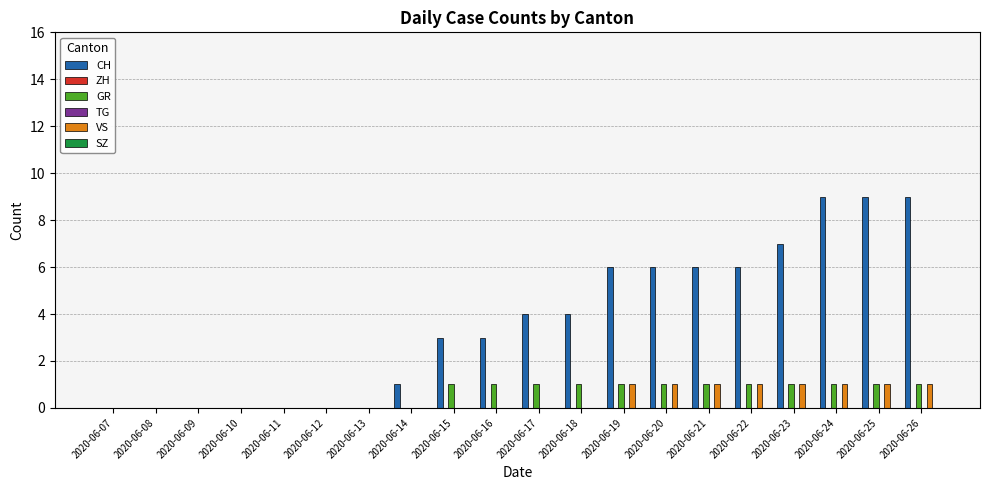

The VS series shows 0 at 2020-06-07. True or false?

True